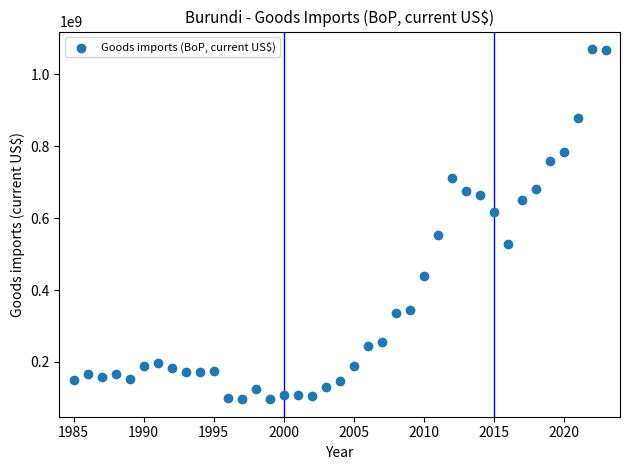

What is the range of Y values (max minus min)?

974608040.6